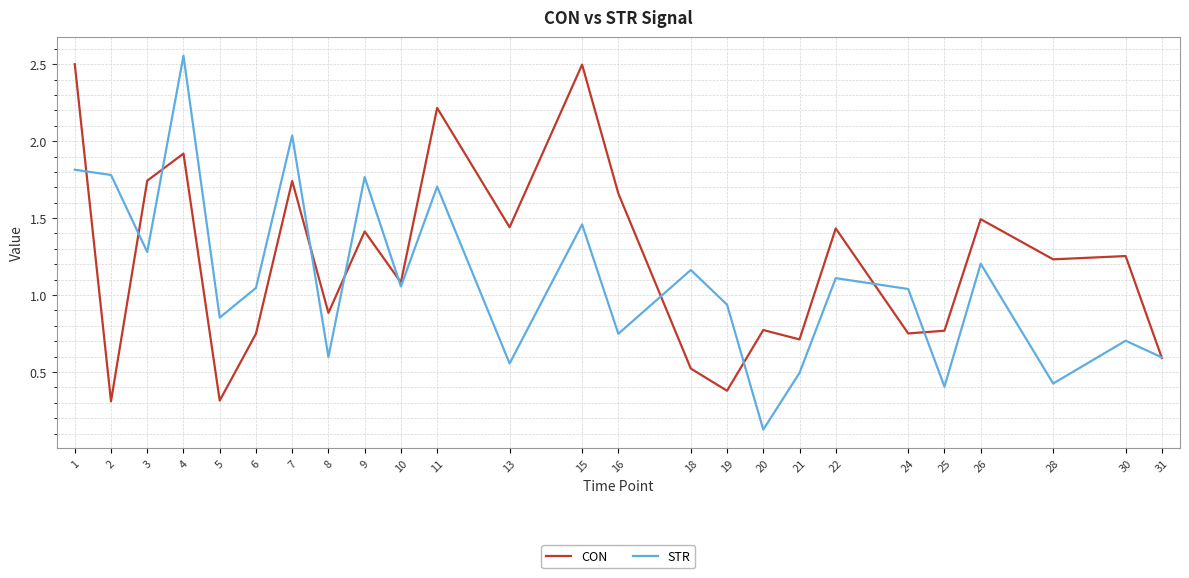

Where do STR and CON first cross each other?

1 and 2